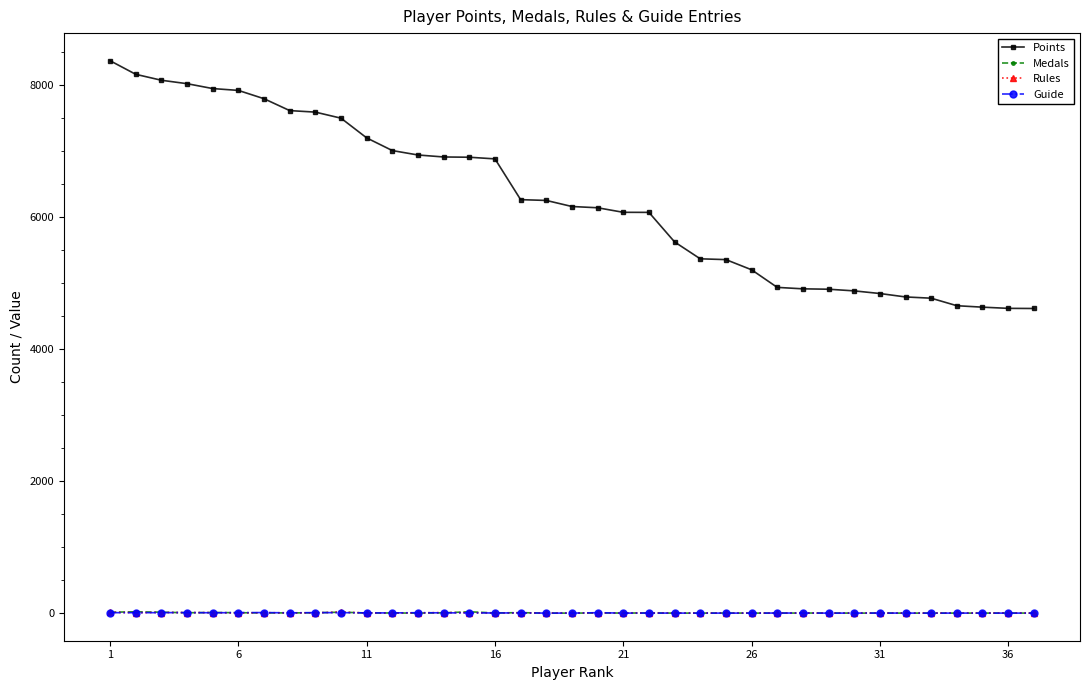

At how many categories does at least one series exceed 975?

37